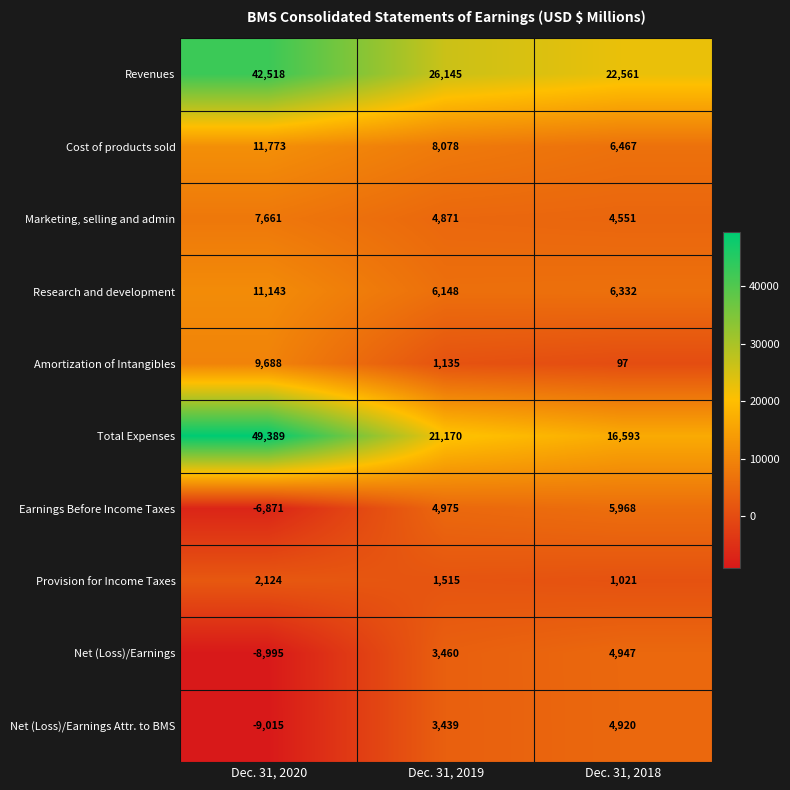

What is the total value across all series at Dec. 31, 2018?

73457